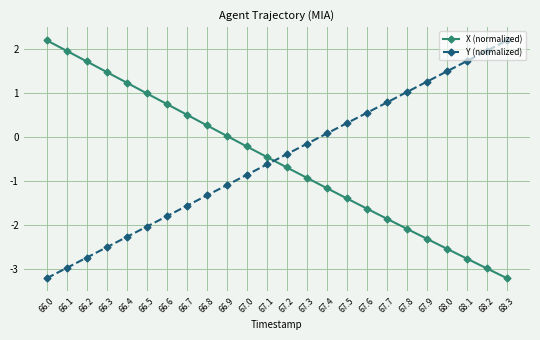

What position from the left is 66.5?

6